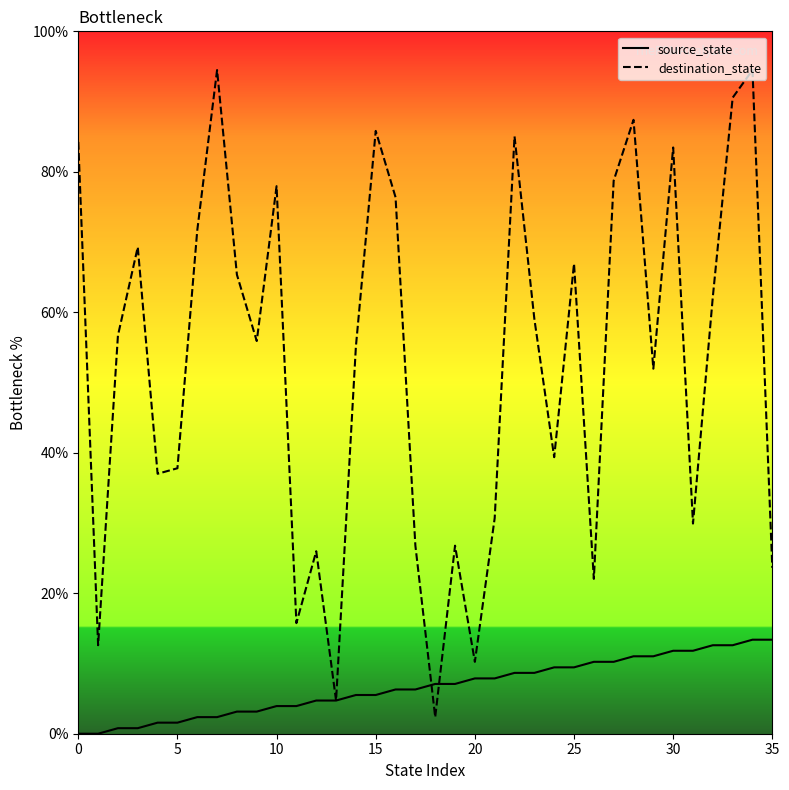

At which label does destination_state reach its minimum?

18